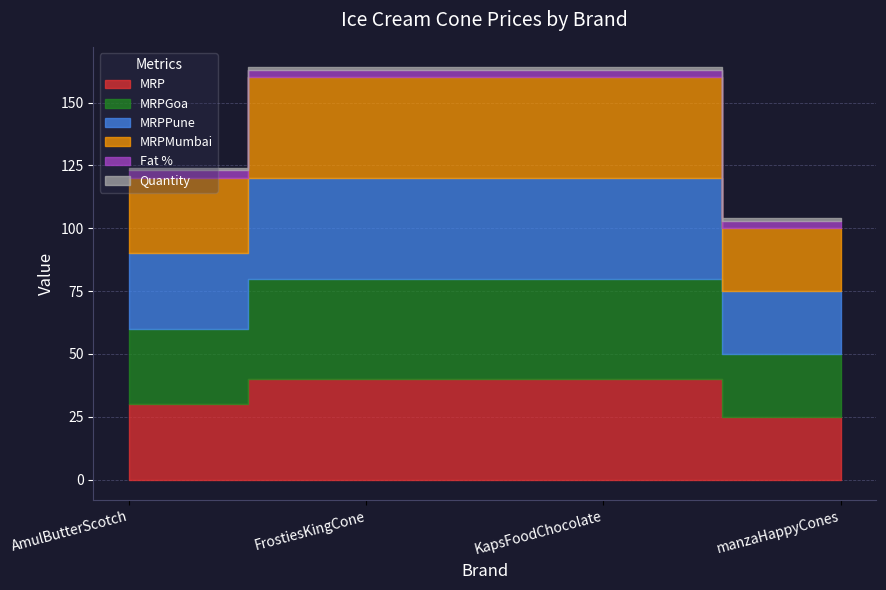

Which series has the largest range (max minus min)?

MRP